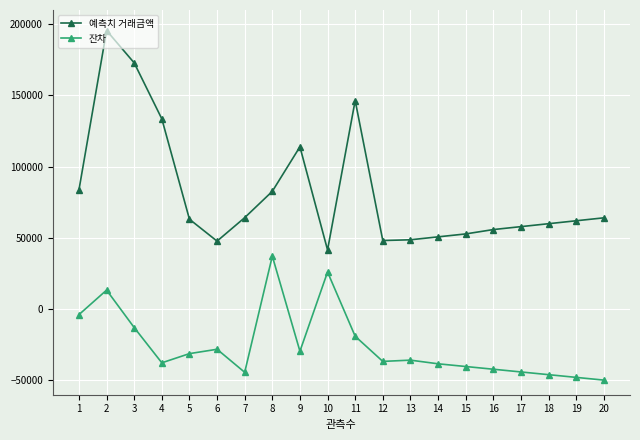

True or false: 예측치 거래금액 and 잔차 intersect in this chart.

False